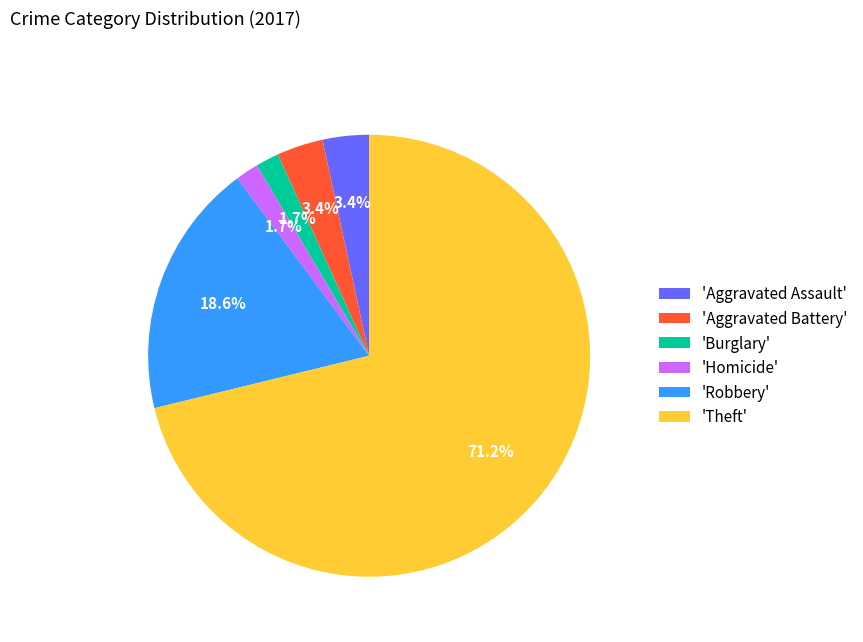

Which category has the biggest portion of the pie?

'Theft'